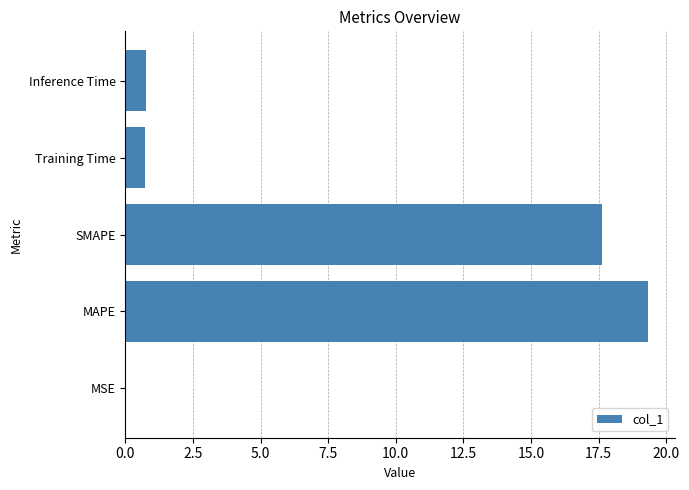

Between SMAPE and Training Time, which is larger?

SMAPE